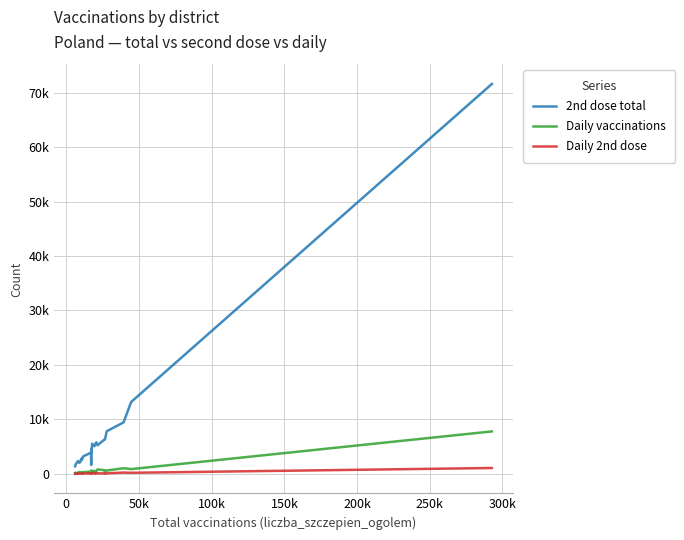

What are all the series names shown in the legend?

2nd dose total, Daily vaccinations, Daily 2nd dose